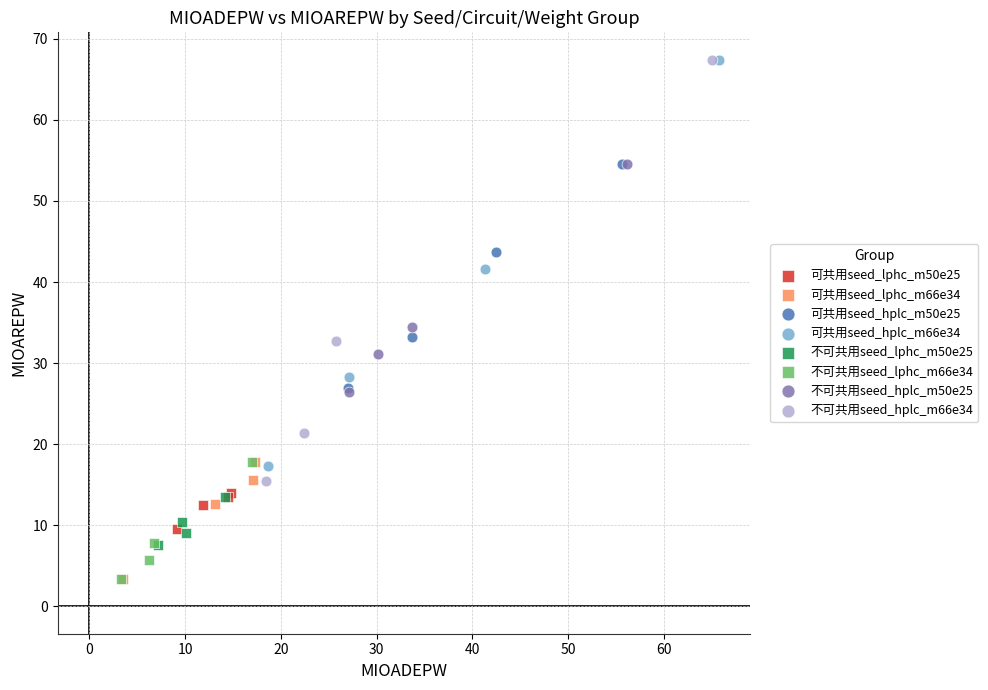

Which series has the widest spread of Y values?

不可共用seed_hplc_m66e34